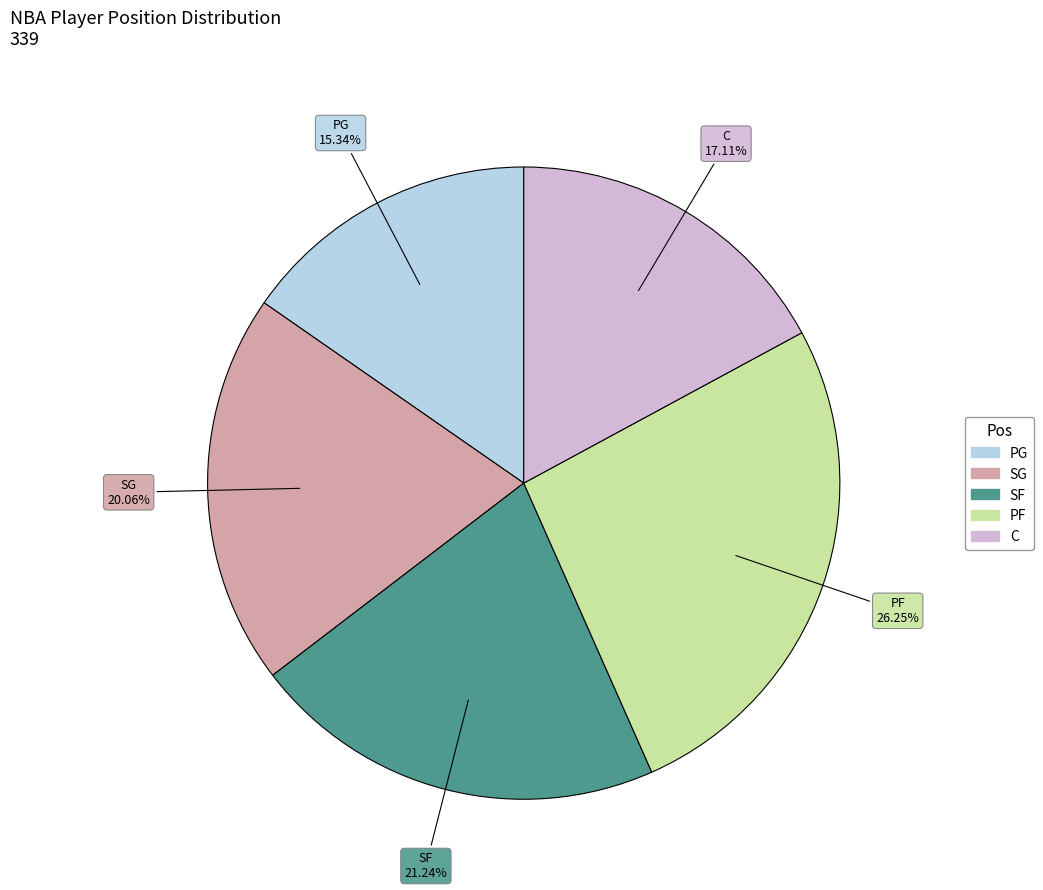

Between PG and SF, which is larger?

SF